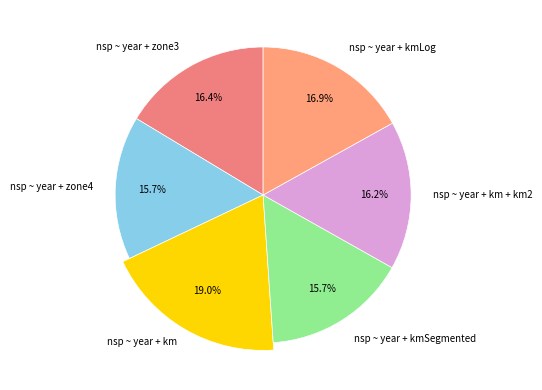

Count the number of slices in the pie.

6